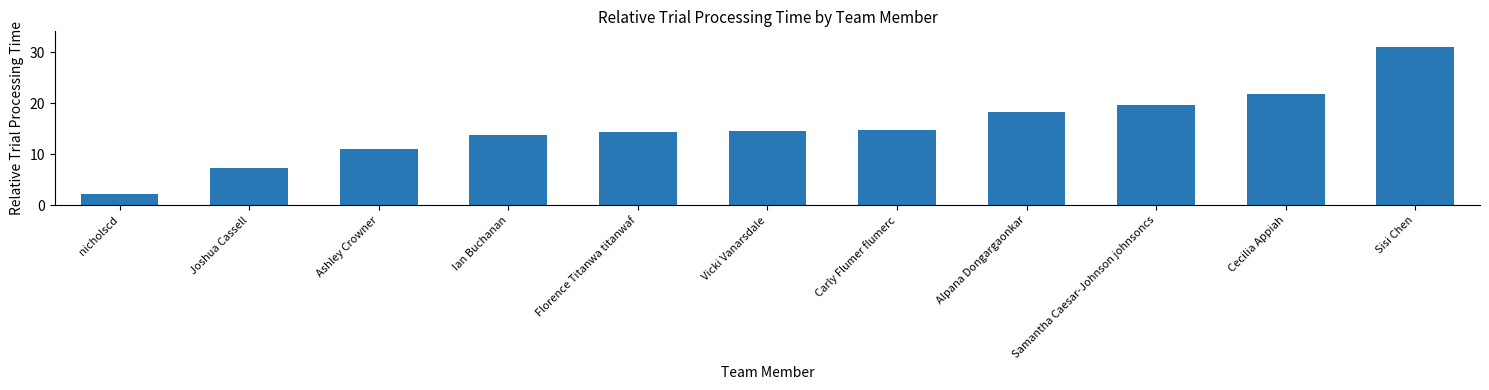

What is the maximum value shown in the chart?

31.0